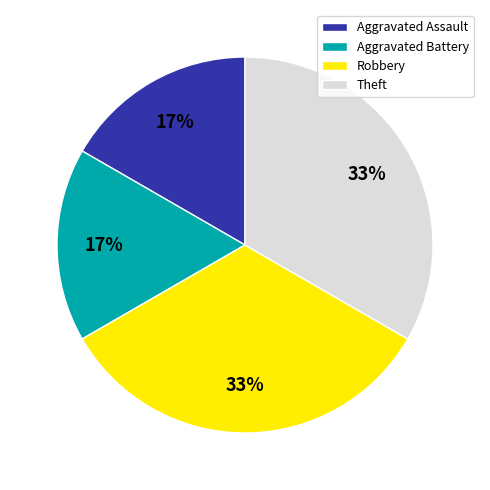

To the nearest percent, what portion does Robbery represent?

33%